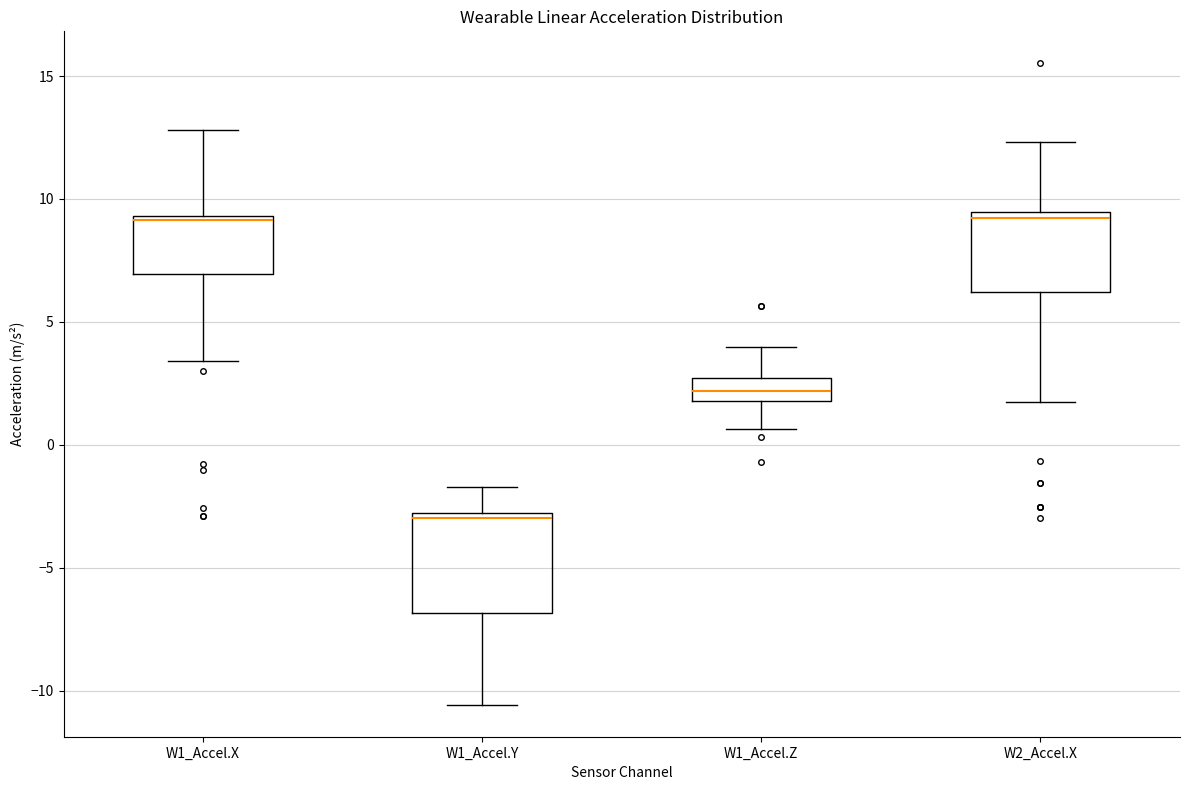

Reading left to right, transcribe this box plot: for each box, give where its median line is, the range the box spans, and where its two whiskers end, as read against the y-axis. The values are not printed on the chart, so give them approximately, as read against the axis.

W1_Accel.X: median 9.0, box 7.0 to 9.5, whiskers 3.5 to 13.0
W1_Accel.Y: median -3.0 (just below the box's upper edge), box -7.0 to -3.0, whiskers -10.5 to -1.5
W1_Accel.Z: median 2.0 (inside the box), box 2.0 to 2.5, whiskers 0.5 to 4.0
W2_Accel.X: median 9.0, box 6.0 to 9.5, whiskers 1.5 to 12.5